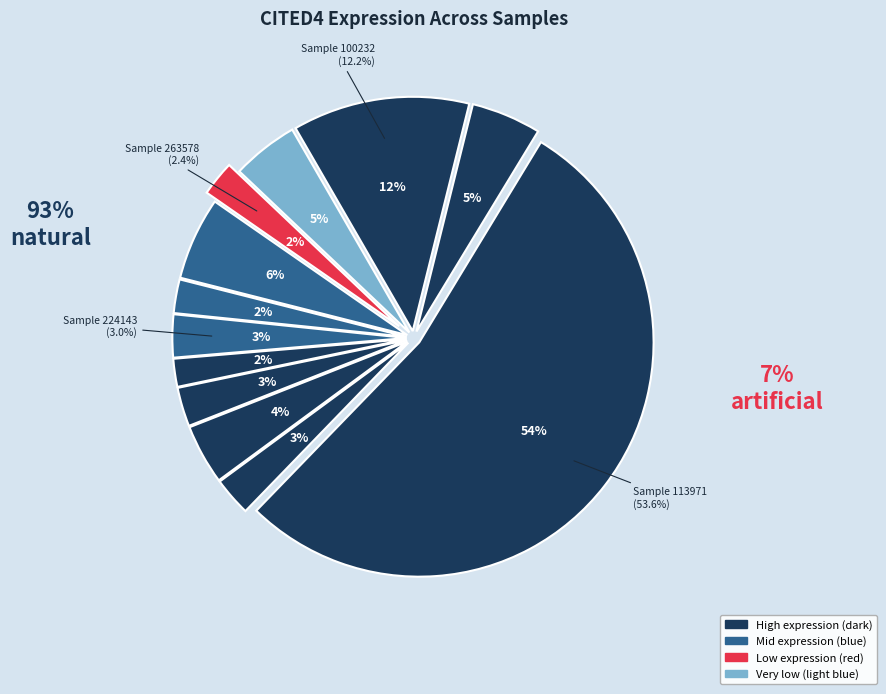

How many slices are in this pie chart?

12